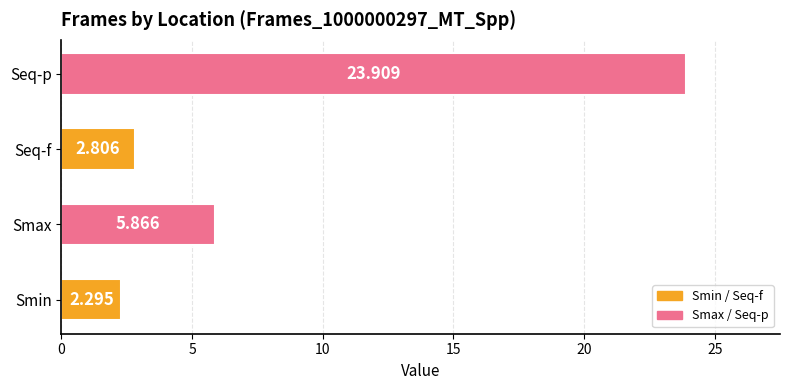

List the labels in order of value, largest first.

Seq-p, Smax, Seq-f, Smin